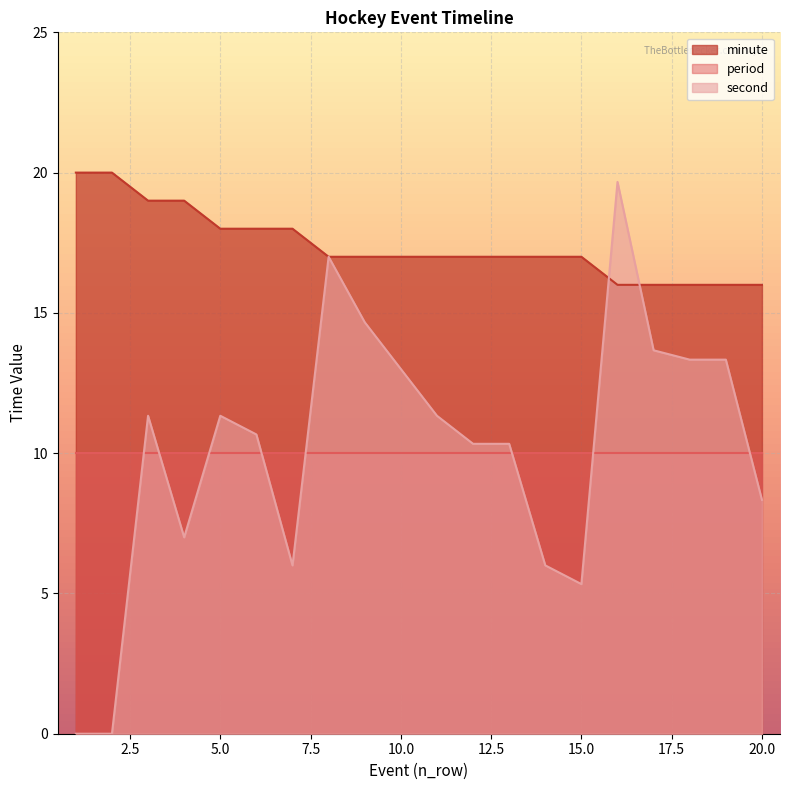

Read the second value at 20.0.

8.3